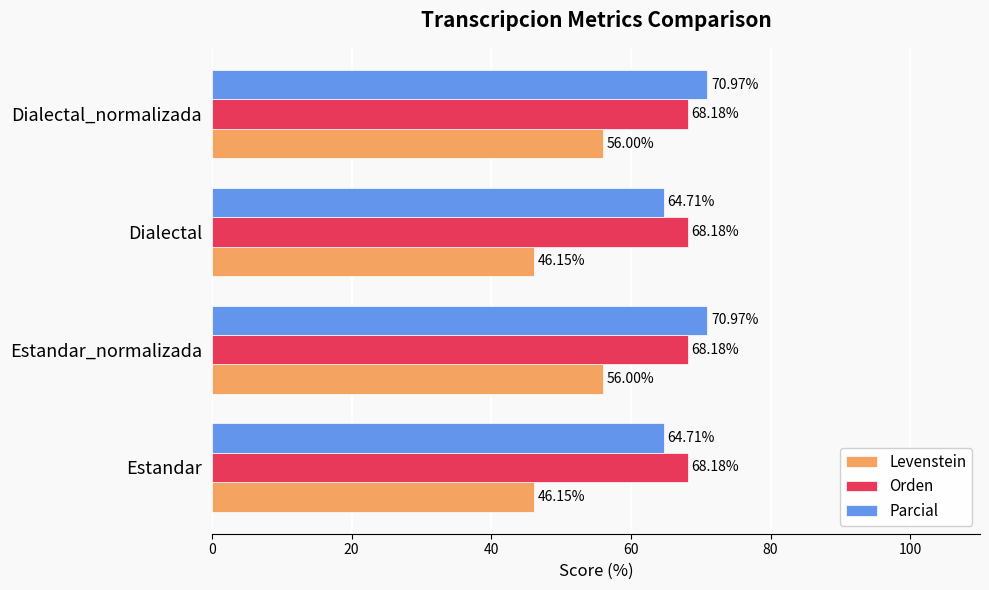

What is the average value of the Orden series?

68.2